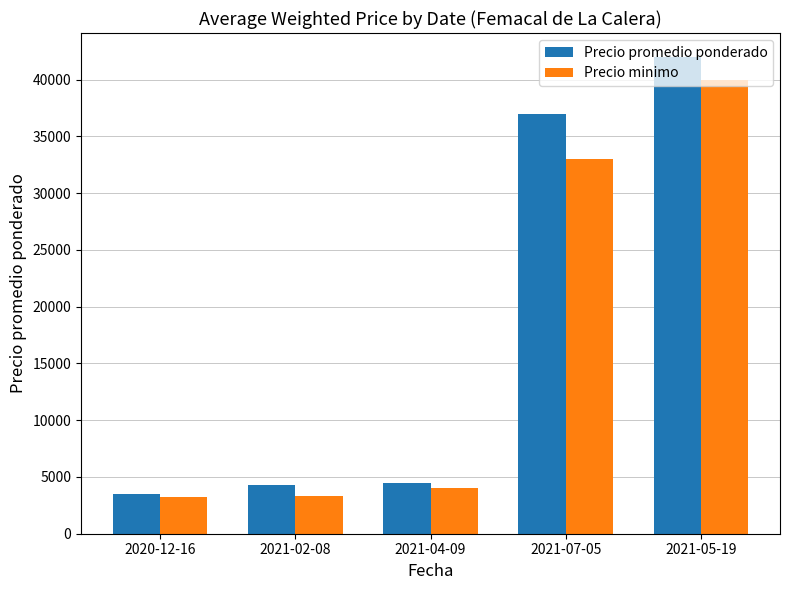

How many bars are there in total?

10